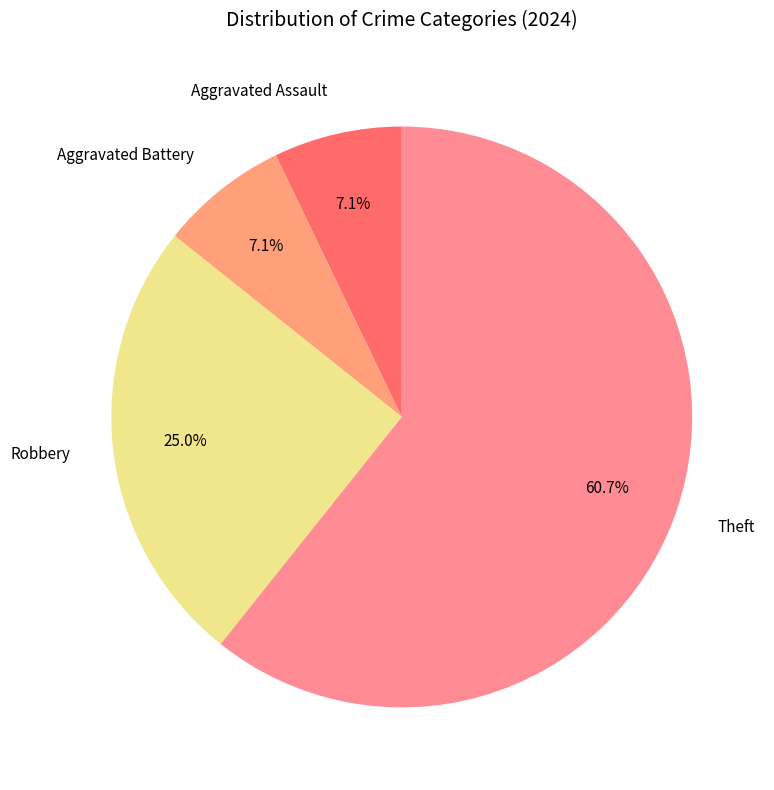

Between Aggravated Battery and Robbery, which is larger?

Robbery